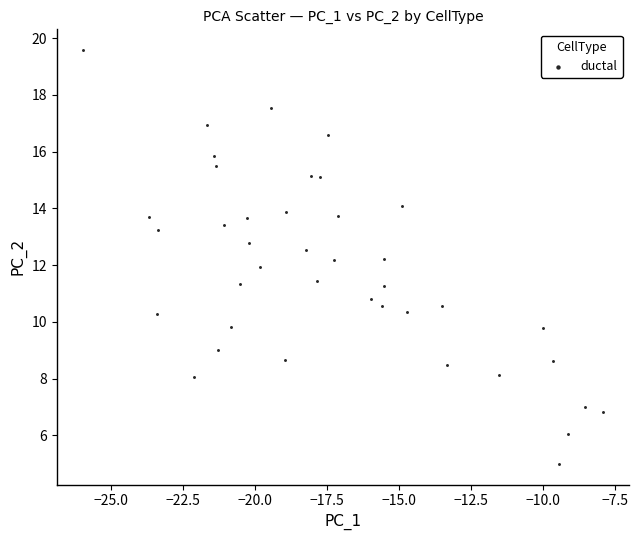

What is the range of X values (max minus min)?

18.1